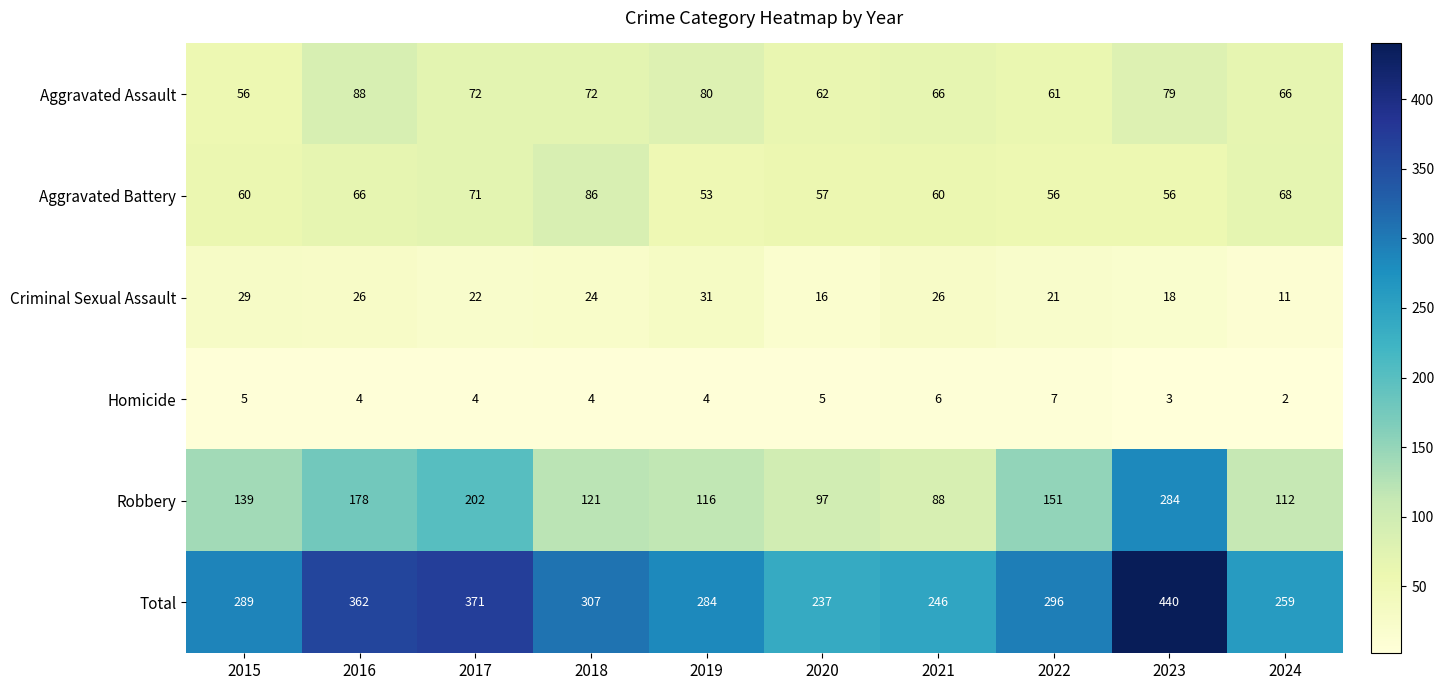

What is the total value across all series at 2016?

724